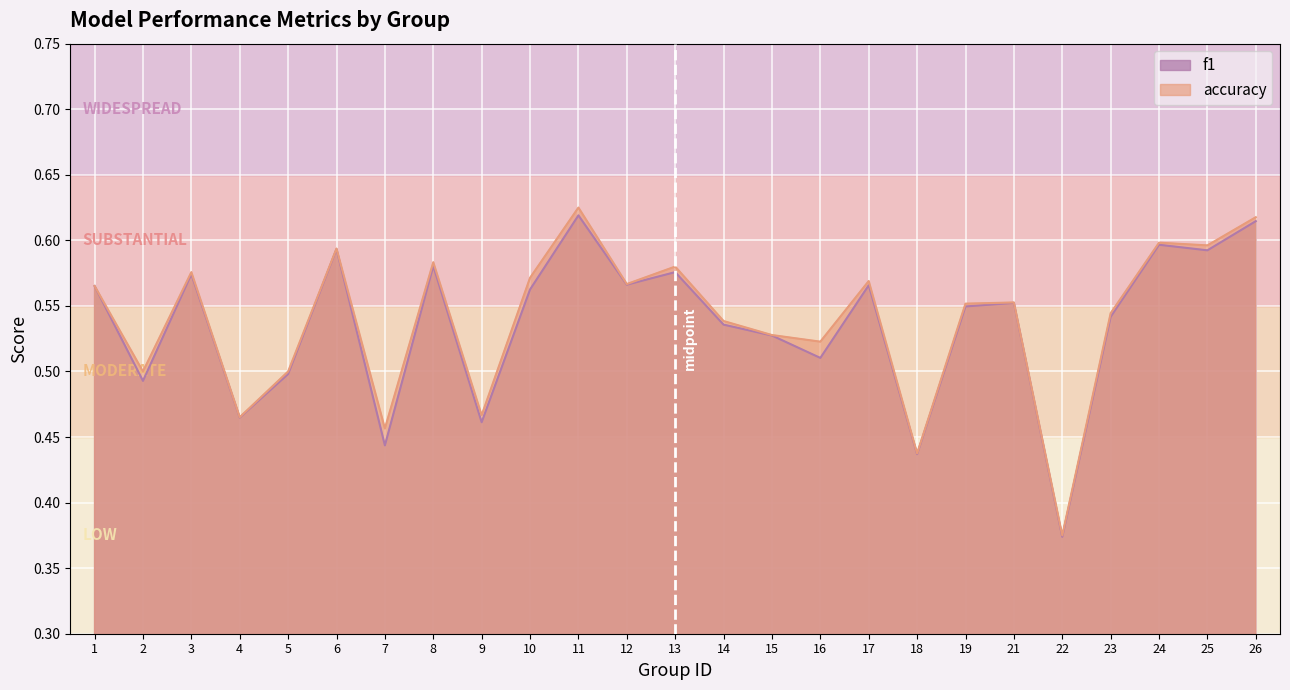

True or false: f1 has more than 1 interior local peaks.

True